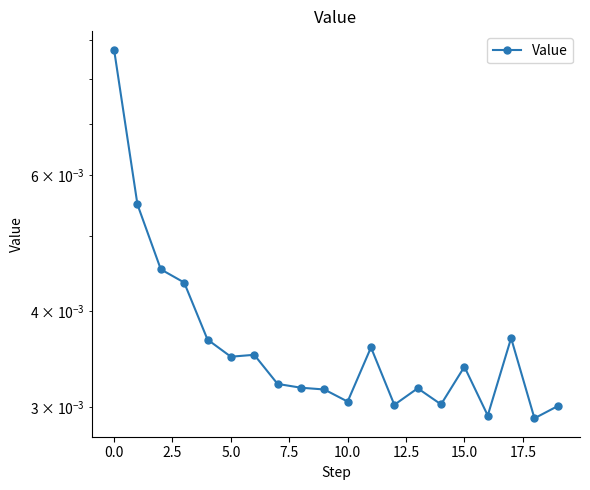

How many interior local peaks (higher than both neighbors) does the data have?

5